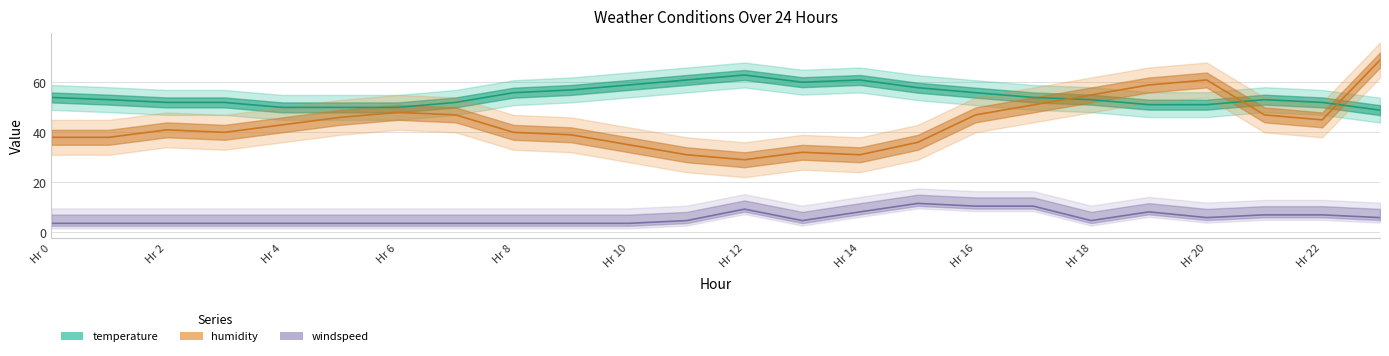

The value of humidity at 23 is 69.0. True or false?

True